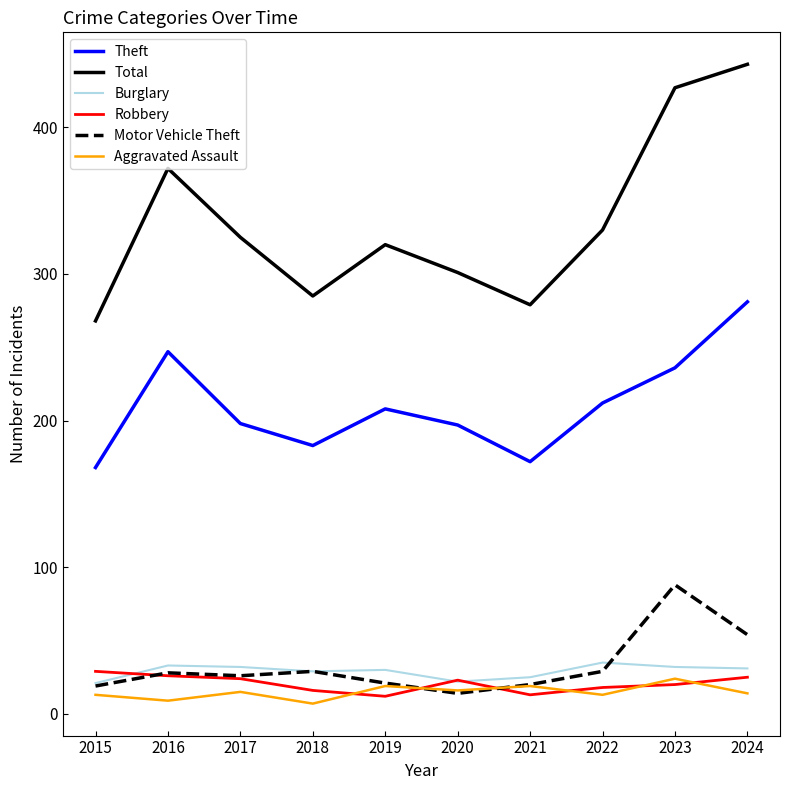

True or false: Theft and Motor Vehicle Theft cross at least once.

False